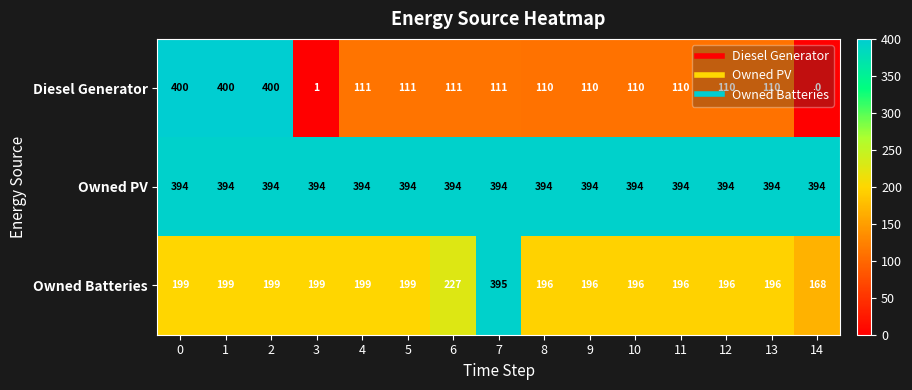

At which category does the chart reach its minimum across all series?

14